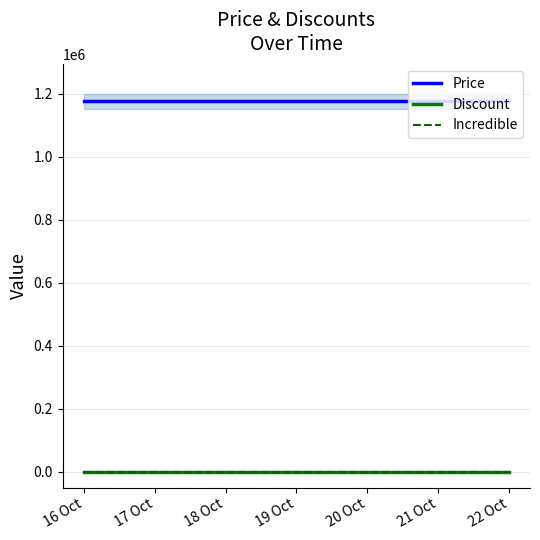

What is the maximum value shown in the chart?

1177000